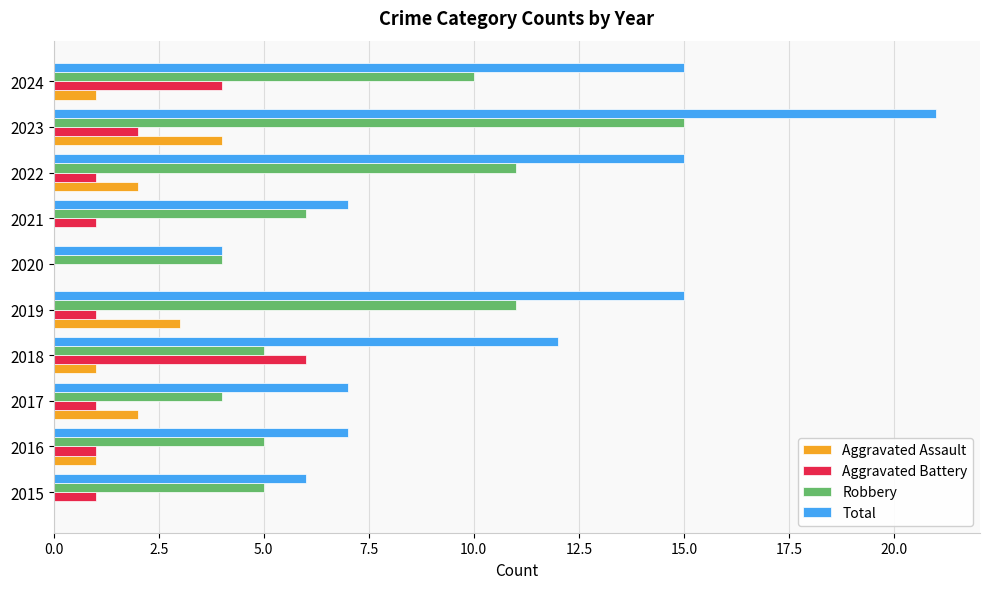

Count the number of data series in this chart.

4